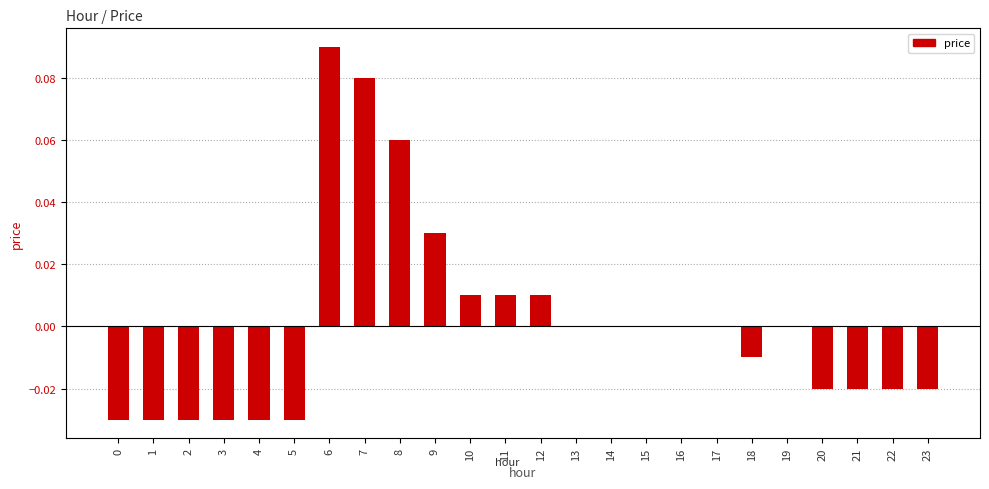

Is it true that the value at 21 is -0.0?

True